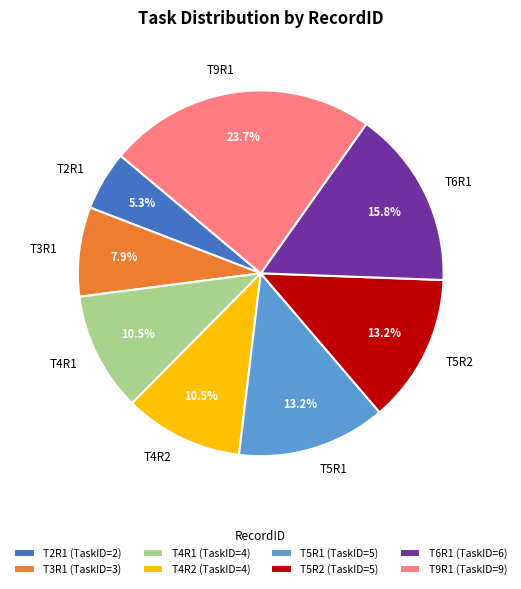

Do T4R2 and T2R1 together represent more than half of the pie?

No